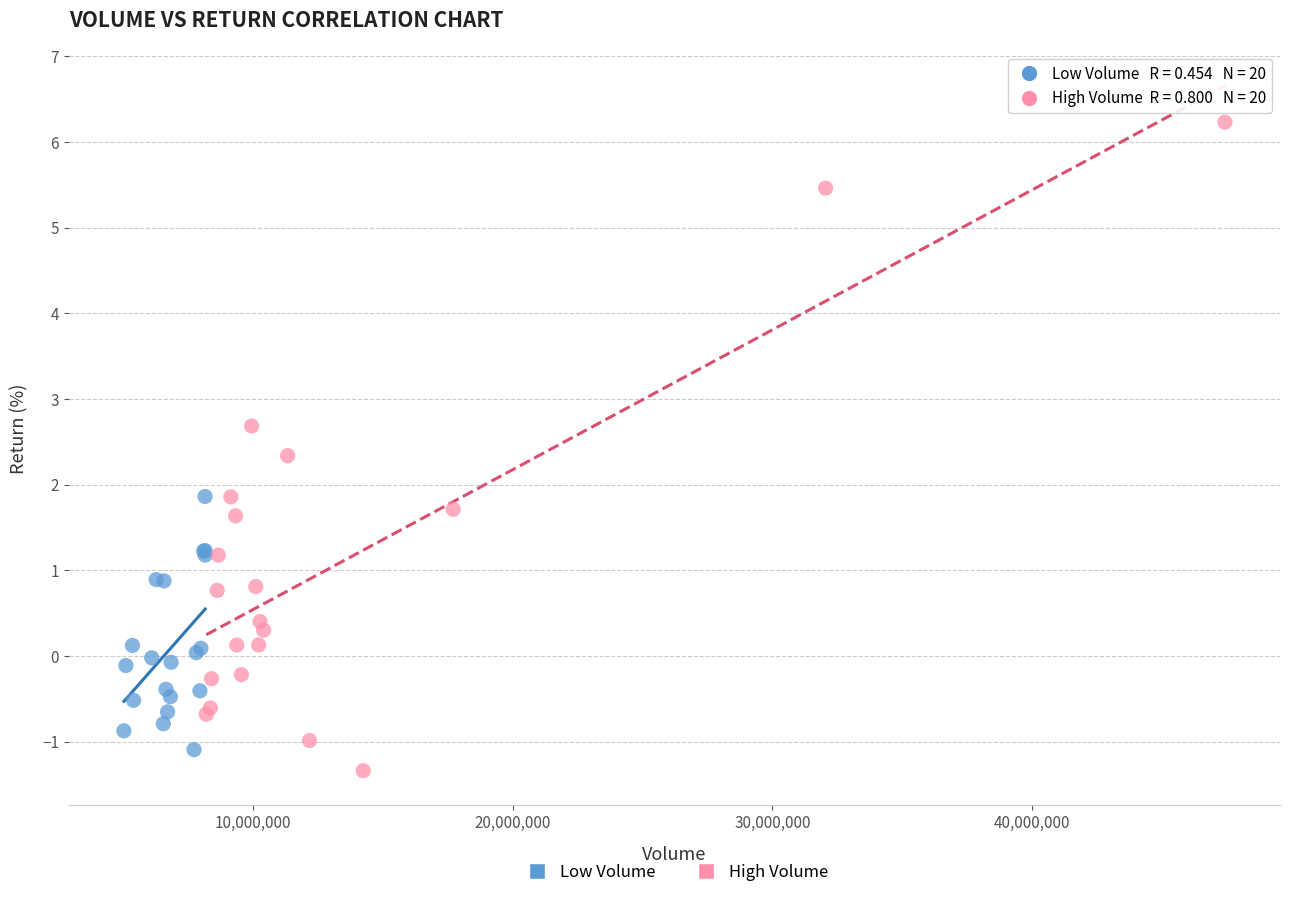

Which series has the largest Y range (max minus min)?

High Volume